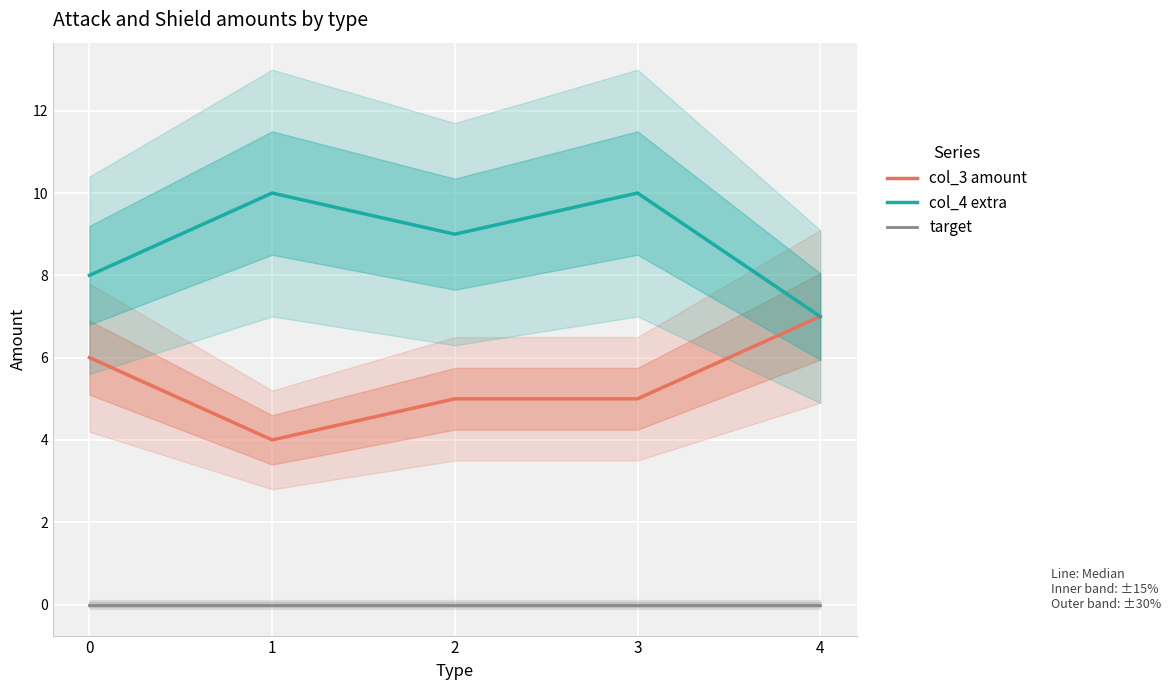

What is the value of the col_3 amount point at the 1st from the left?

6